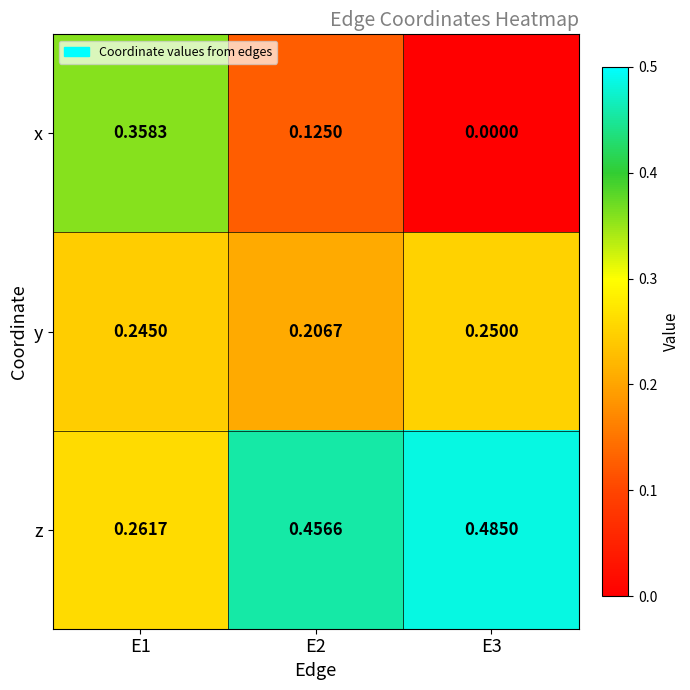

Rank the series by their maximum value, from highest to lowest.

z, x, y